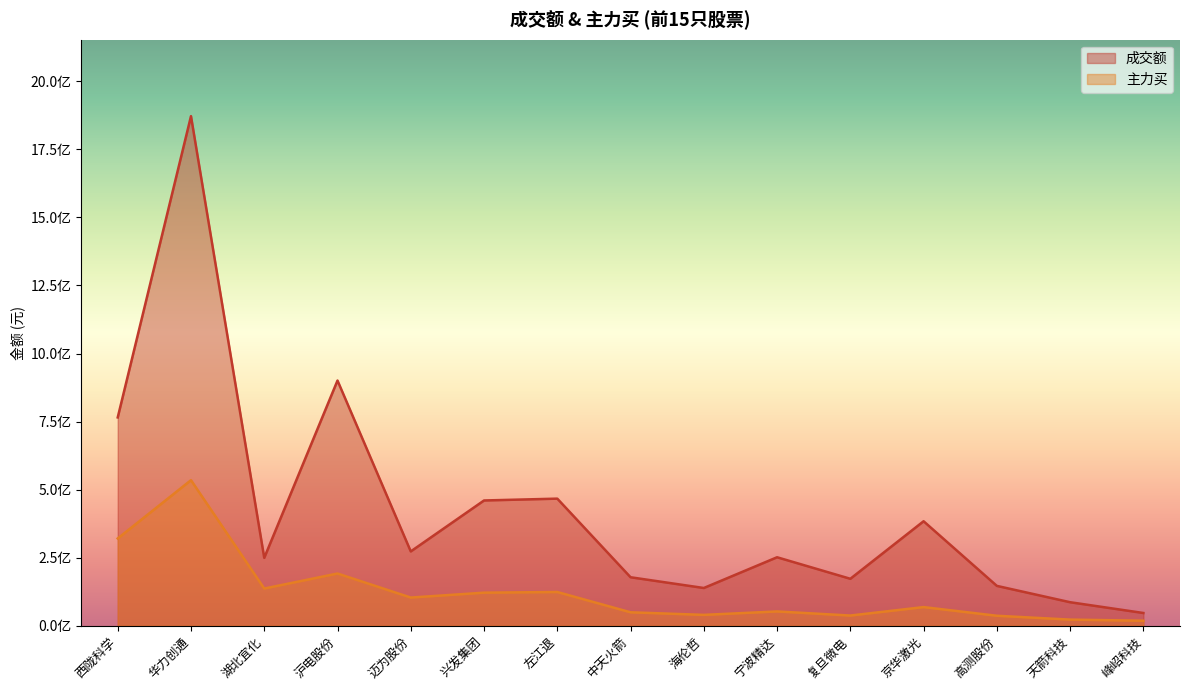

What is the difference between the highest and lowest values at 峰岹科技?

28409454